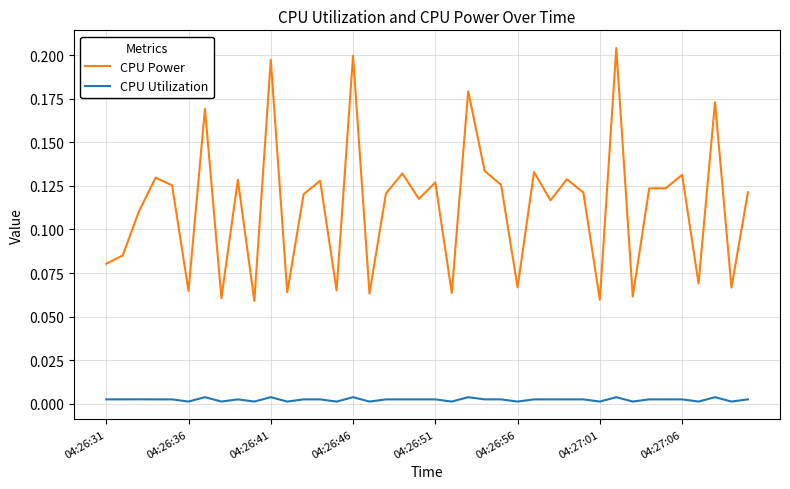

What are all the series names shown in the legend?

CPU Power, CPU Utilization